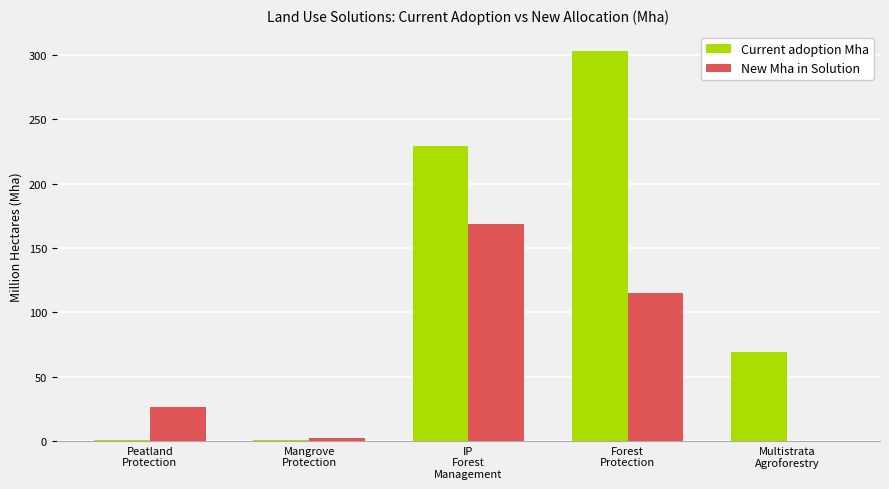

Which series has the largest total across all categories?

Current adoption Mha